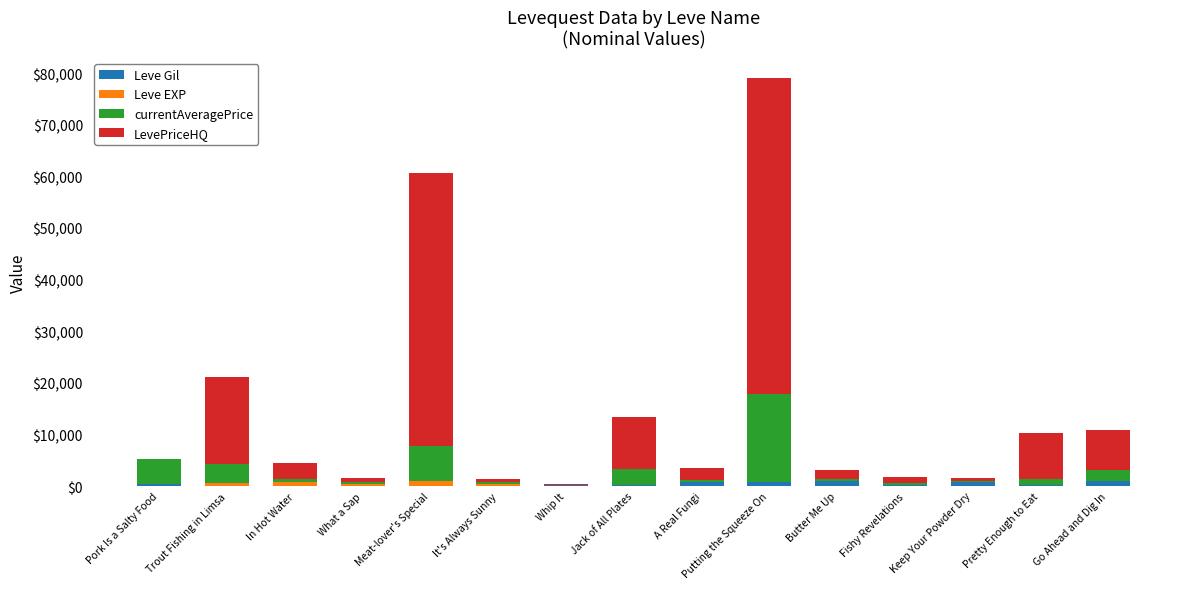

At which category is the sum across all series the highest?

Putting the Squeeze On